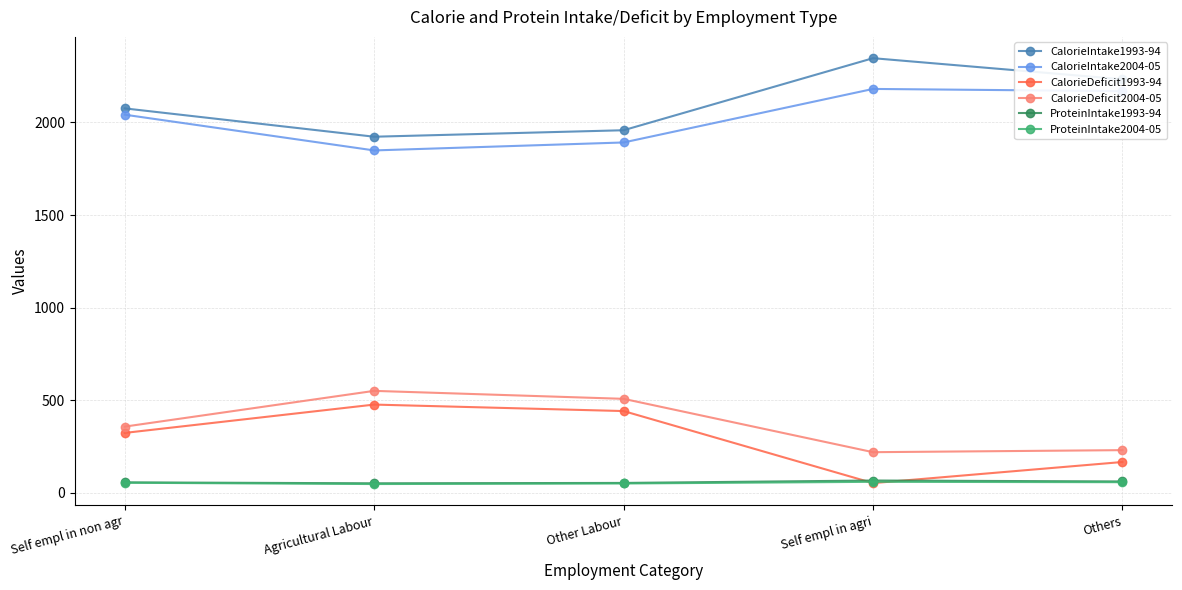

What is the difference between the CalorieIntake2004-05 values at Self empl in non agr and Self empl in agri?

139